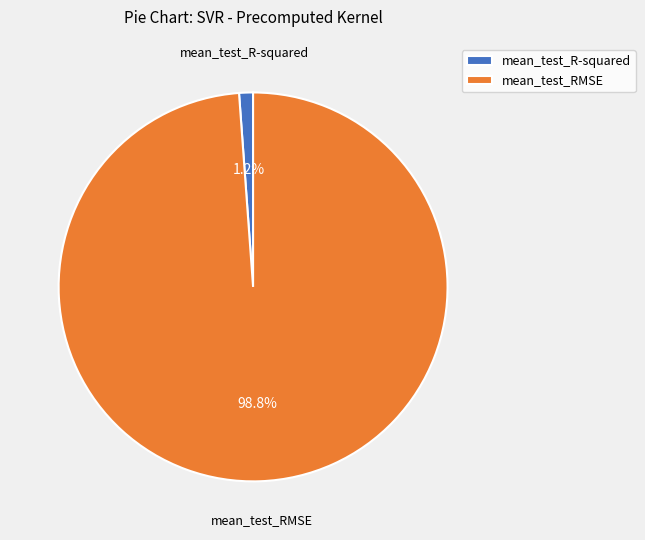

Is mean_test_RMSE the majority of the pie?

Yes